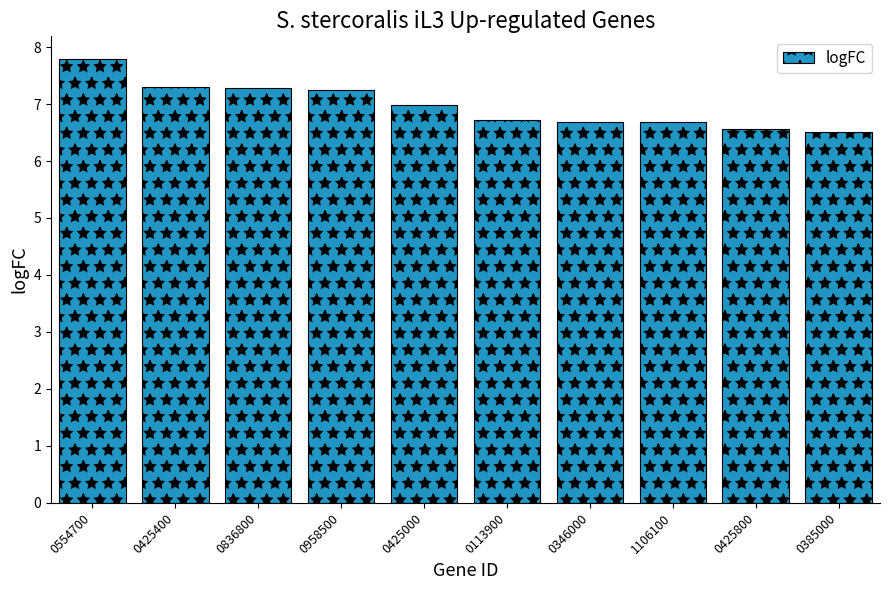

What is the average value?

7.0